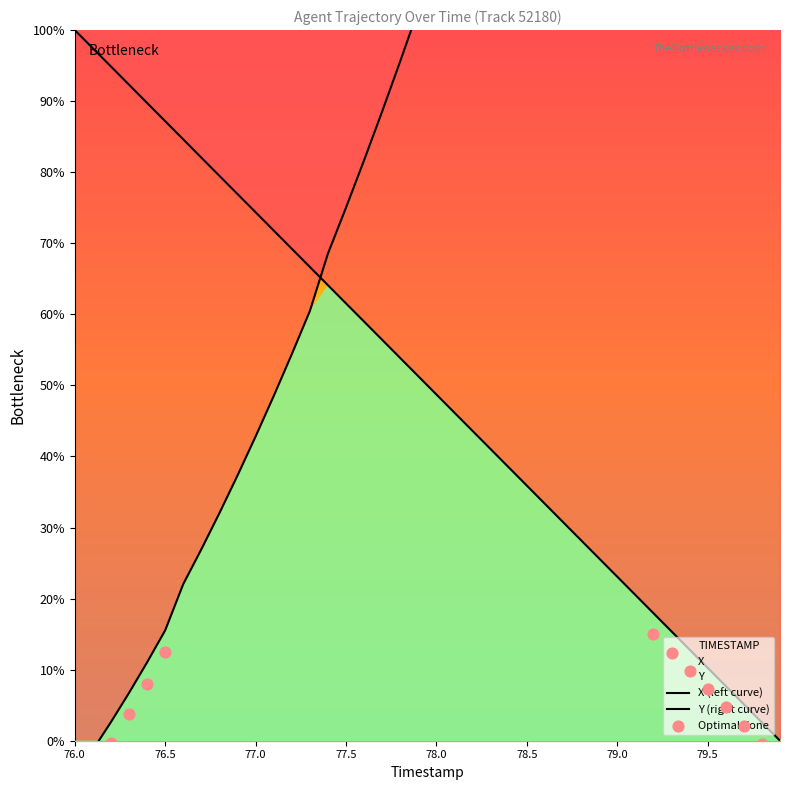

Which series reaches the maximum Y coordinate?

X